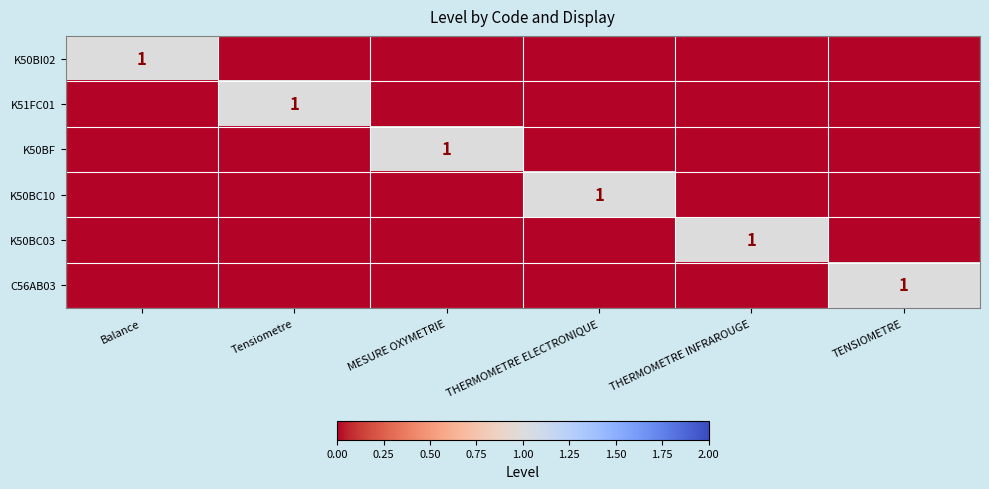

Rank the categories by K50BC03 value from highest to lowest.

THERMOMETRE INFRAROUGE, Balance, Tensiometre, MESURE OXYMETRIE, THERMOMETRE ELECTRONIQUE, TENSIOMETRE